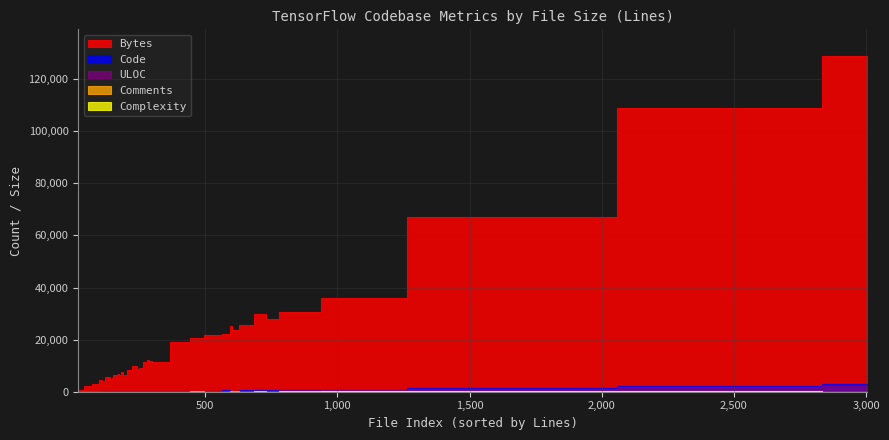

What is the sum of all Complexity values?

1419